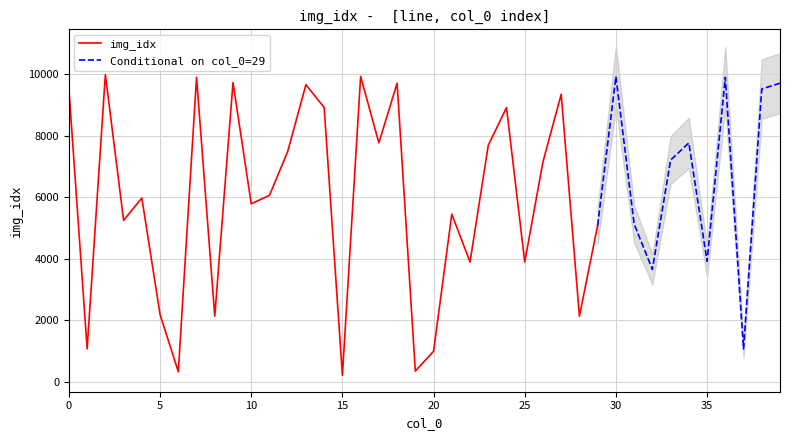

True or false: the data shows 1798 at 37.

False